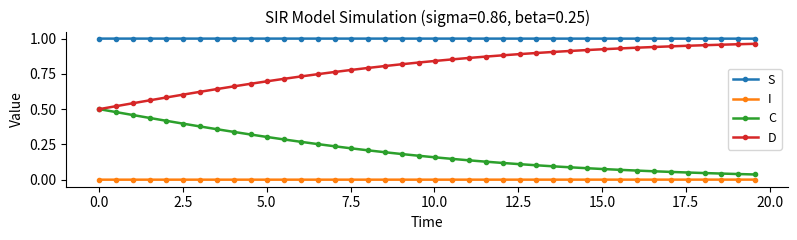

Which series has the largest total across all categories?

S